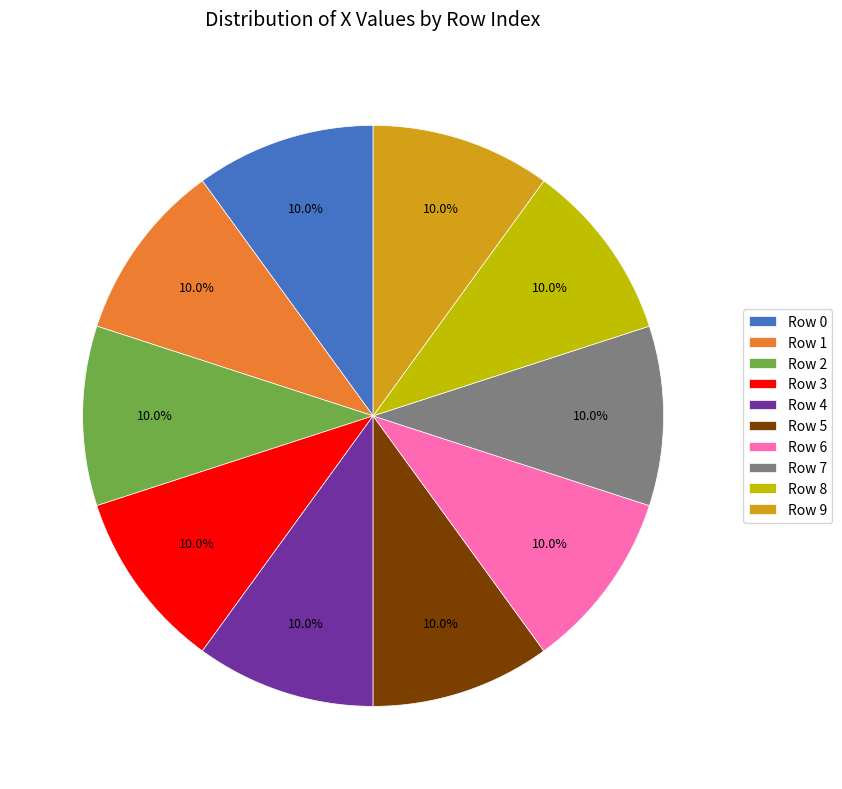

Do Row 0 and Row 7 together represent more than half of the pie?

No